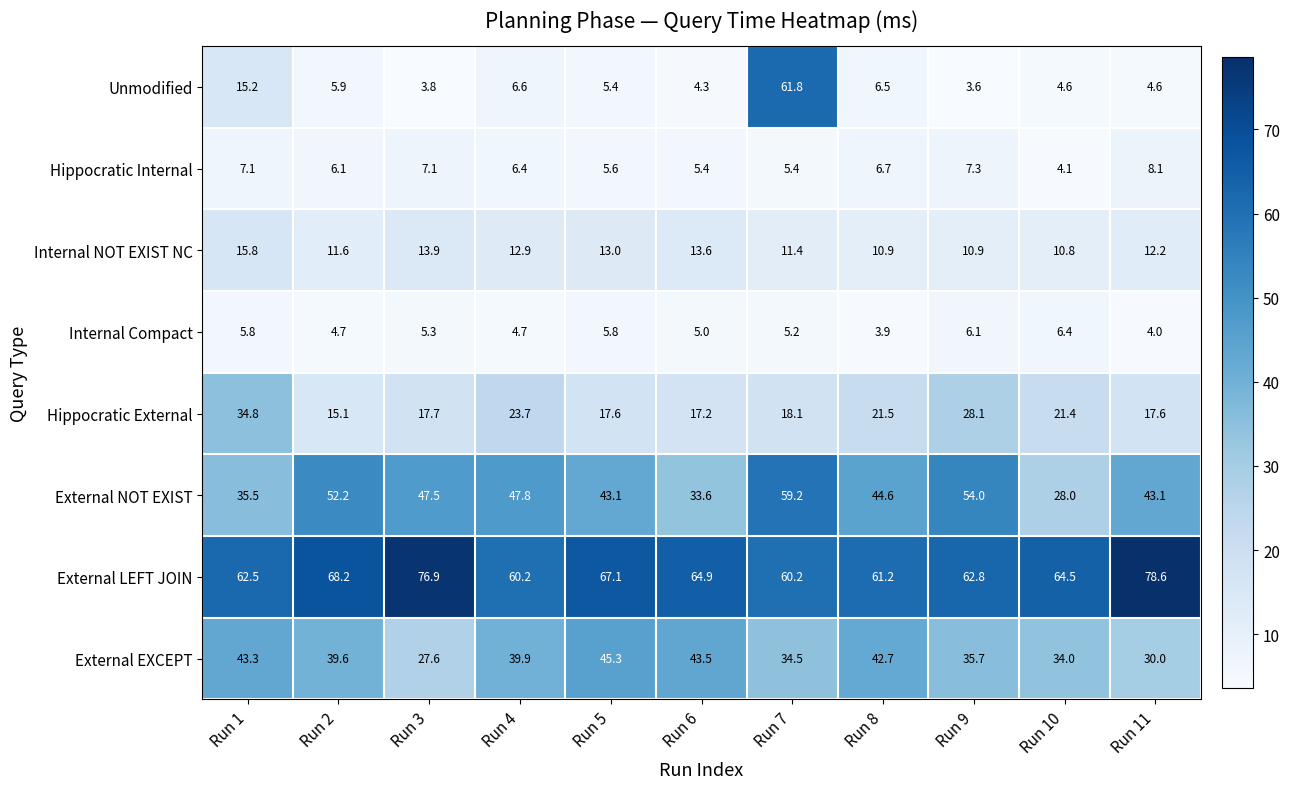

The External LEFT JOIN series shows 62.5 at Run 1. True or false?

True